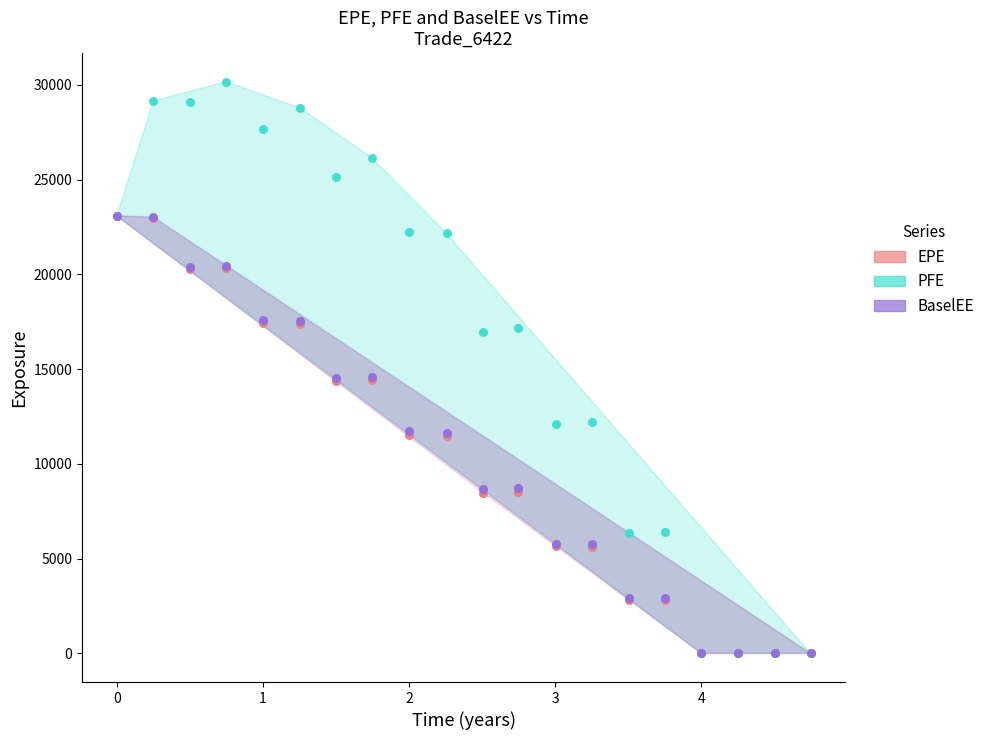

What are all the series names shown in the legend?

EPE, PFE, BaselEE